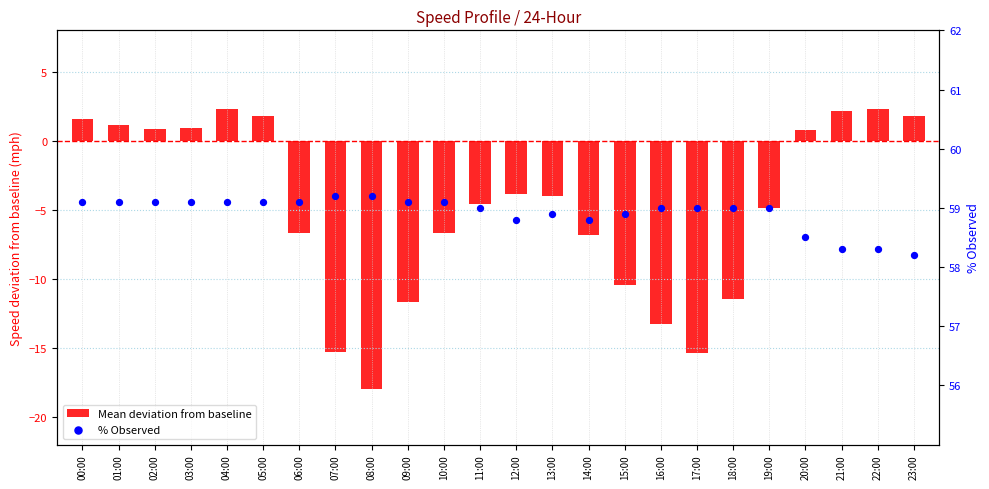

Which series has the widest spread of Y values?

Mean deviation from baseline